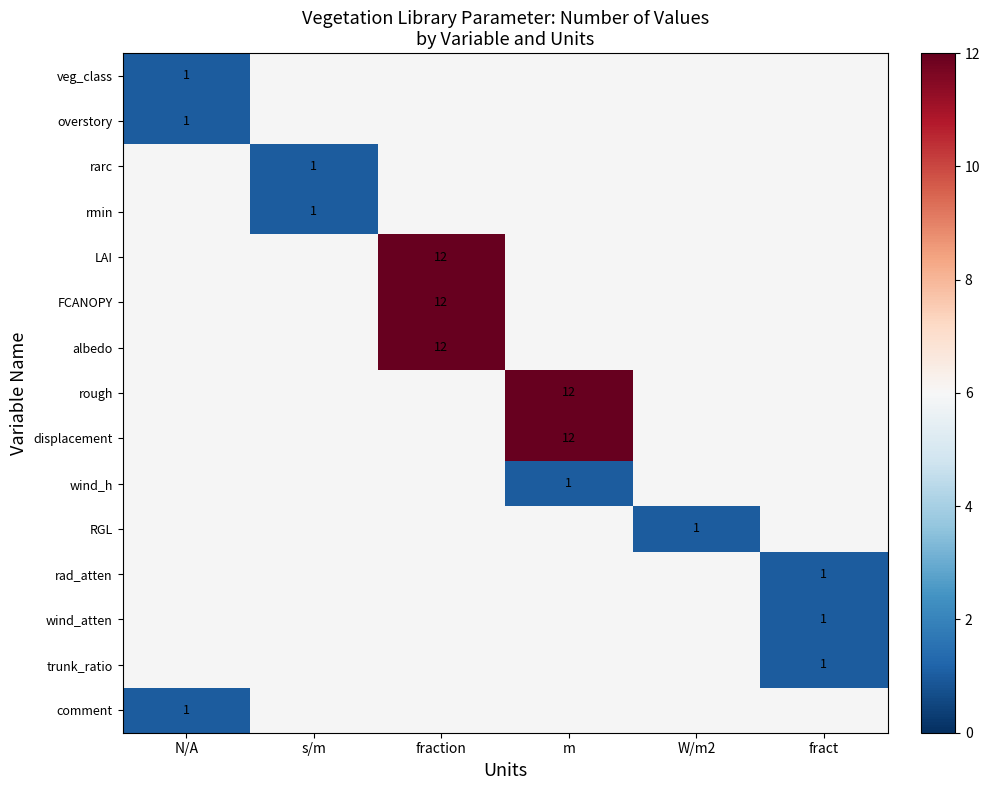

Is it true that LAI equals 3 at fraction?

False